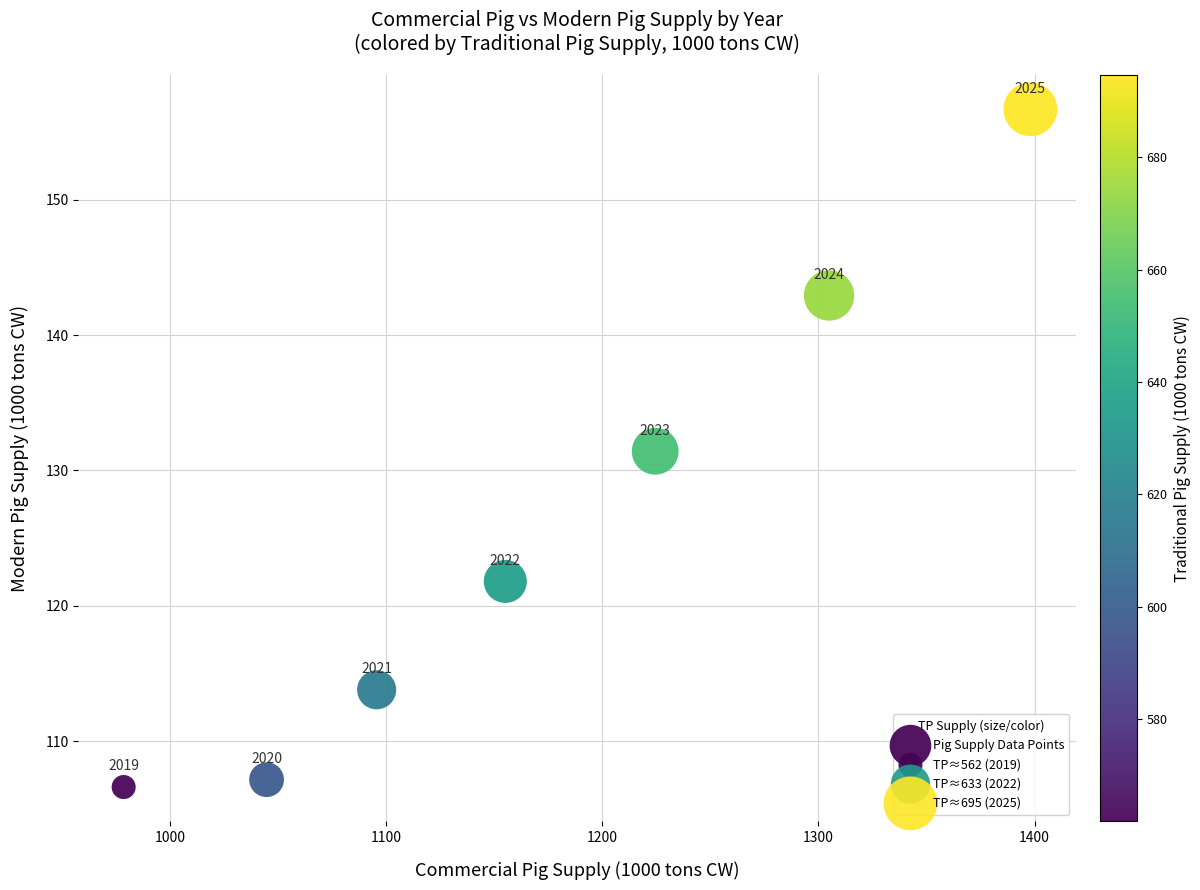

What Y value in the scatter plot is closest to 131?

131.4